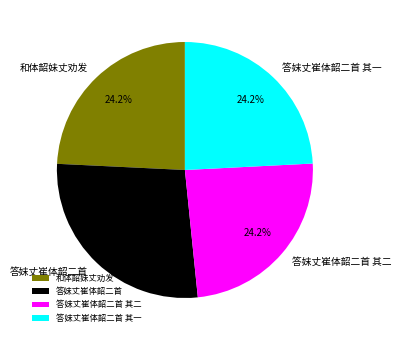

How many slices are in this pie chart?

4